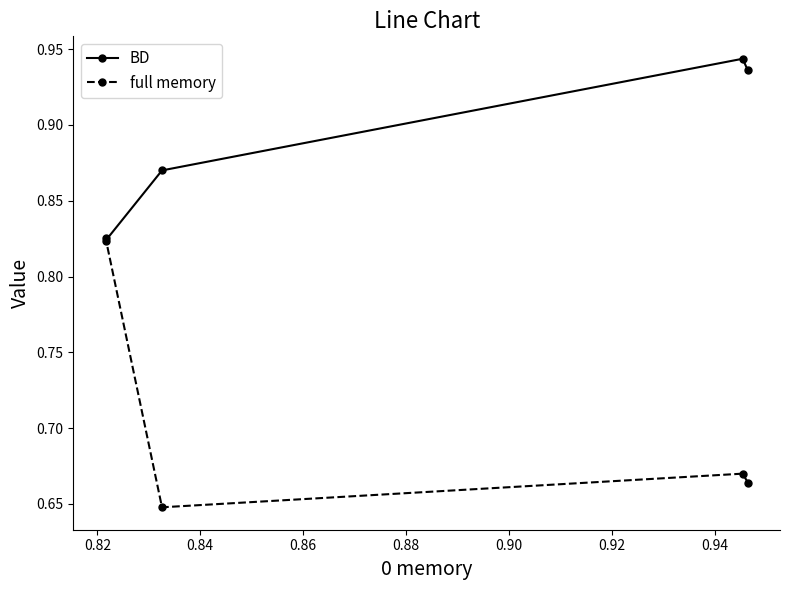

What is the sum of all full memory values?

2.8